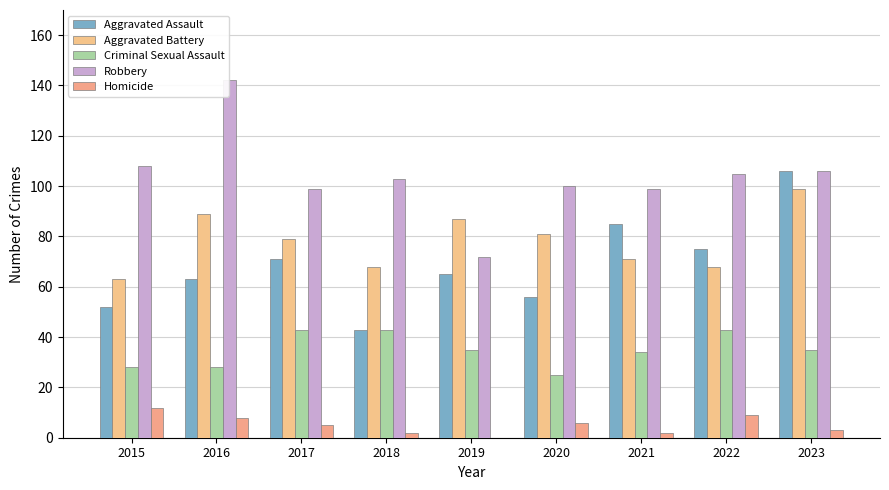

What is the sum of the Criminal Sexual Assault values at 2022 and 2021?

77